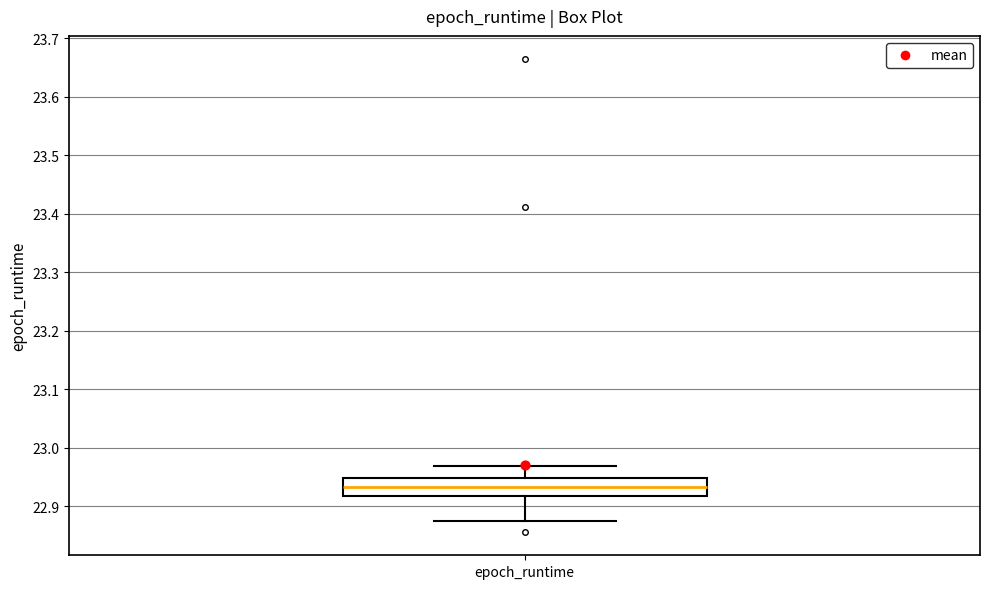

Transcribe this box plot: give where the median line is, the range the box spans, and where the two whiskers end, as read against the y-axis. The values are not printed on the chart, so give them approximately, as read against the axis.

median 22.93, box 22.92 to 22.95, whiskers 22.87 to 22.97